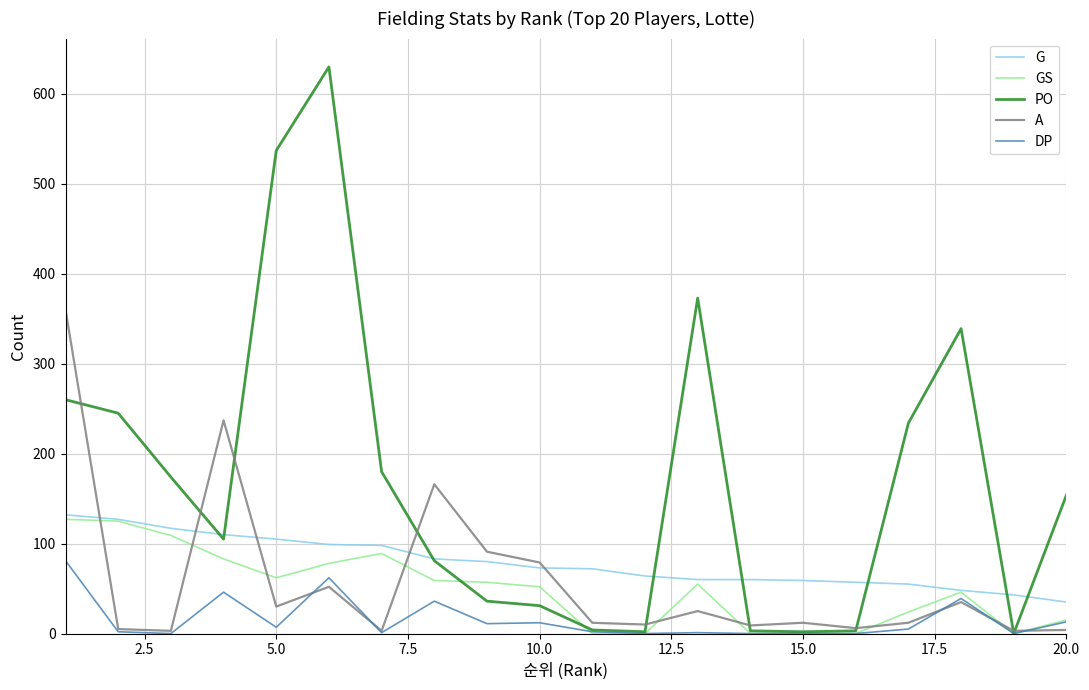

Which series has the largest range (max minus min)?

PO